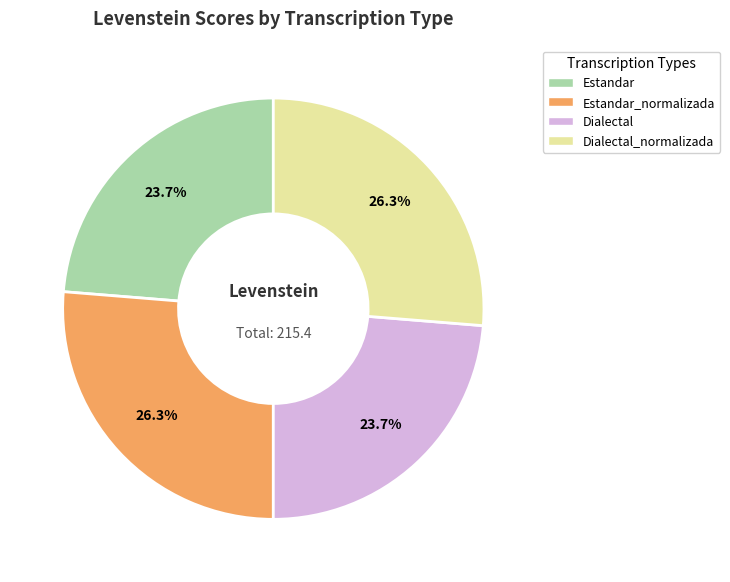

Count the number of slices in the pie.

4